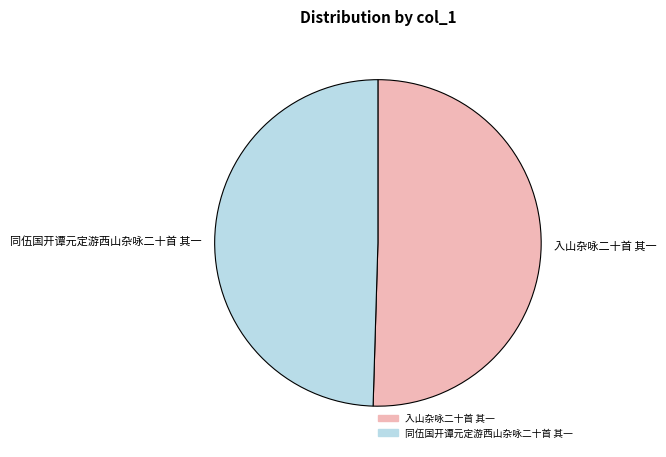

Which slice is the smallest?

同伍国开谭元定游西山杂咏二十首 其一